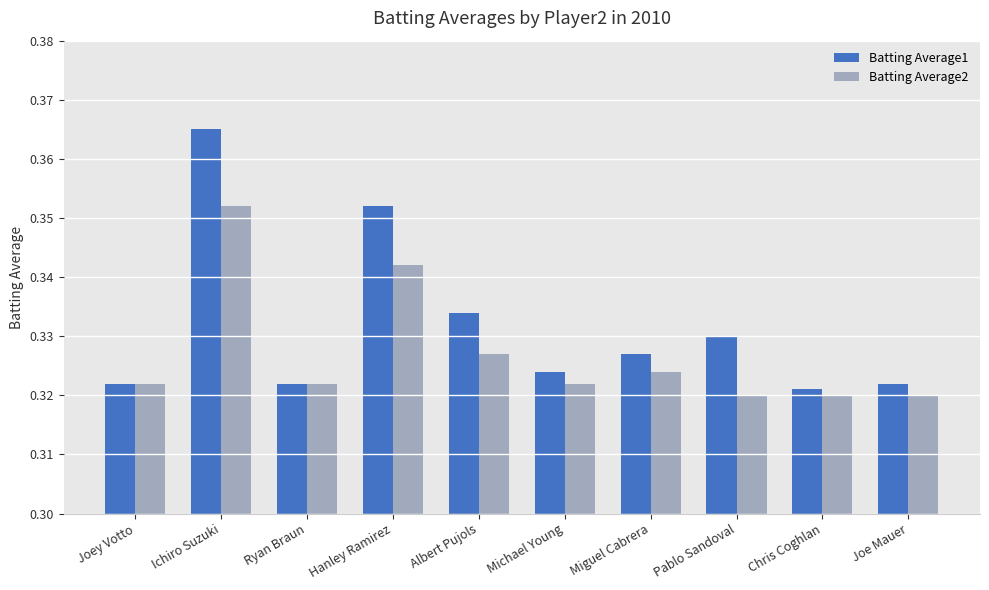

Which series has the widest spread of values?

Batting Average1